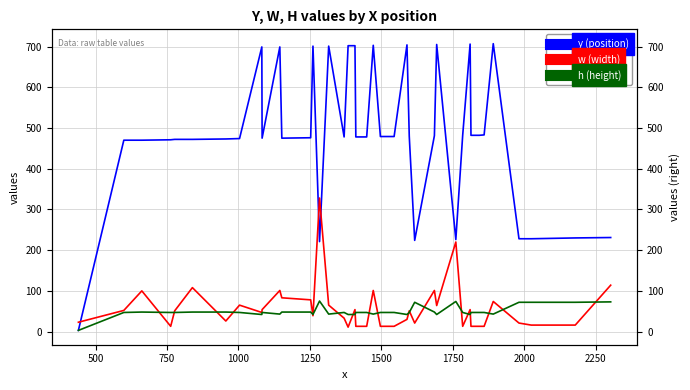

What is the value of the y (position) point at the 32nd from the left?

706